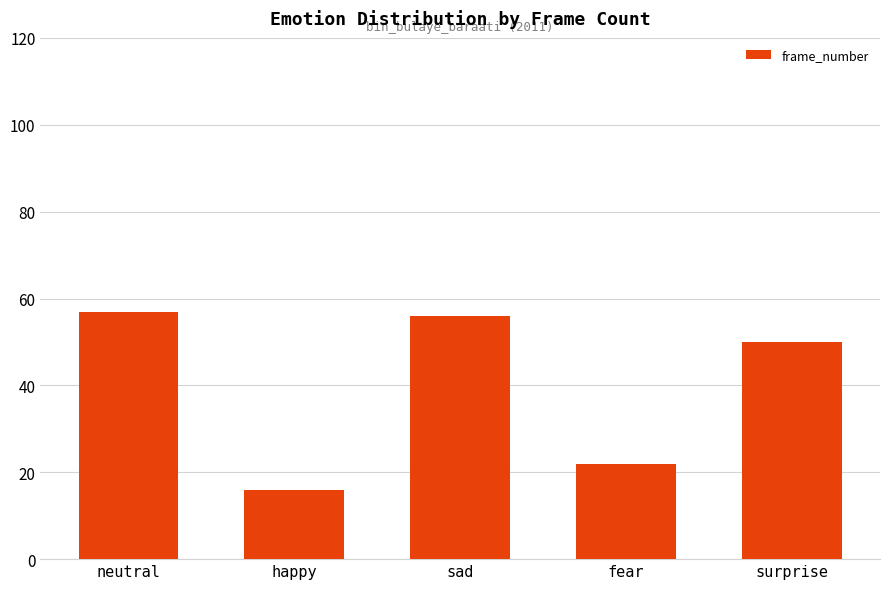

Reading left to right, transcribe all the data shown in this chart.

neutral=57	happy=16	sad=56	fear=22	surprise=50